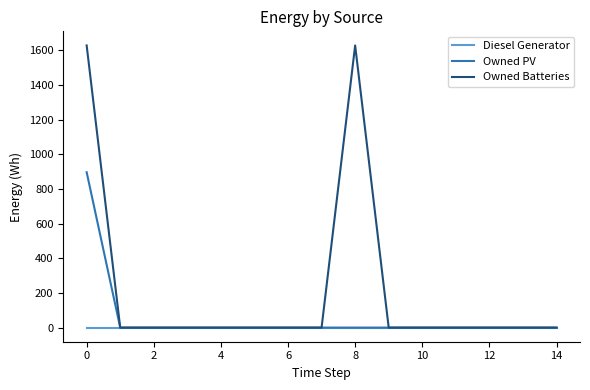

What is the maximum value for Owned Batteries?

1629